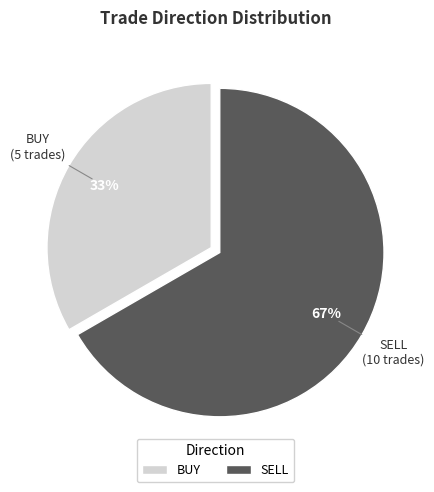

To the nearest percent, what percentage of the pie is SELL?

67%